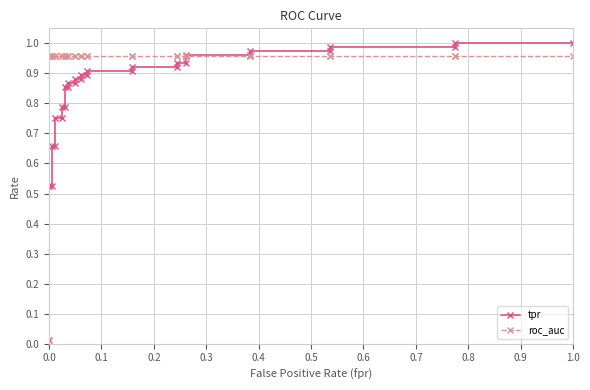

Is the value of roc_auc at 20 greater than the value of tpr at 0.1?

Yes